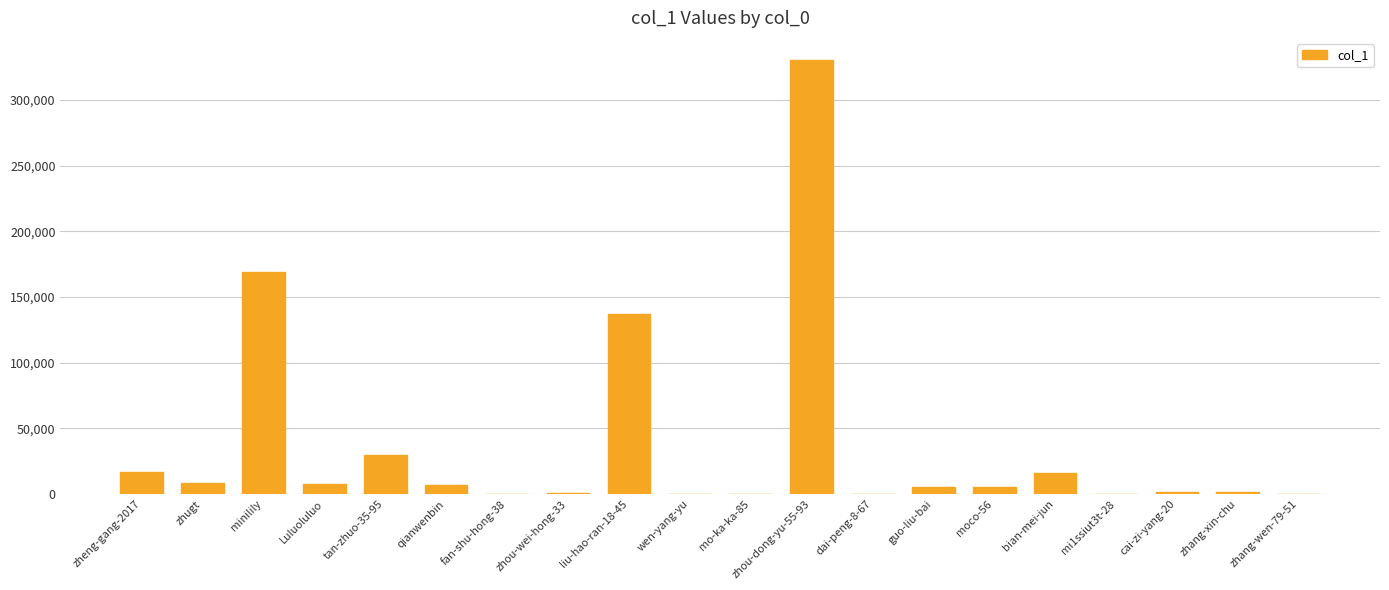

The value at liu-hao-ran-18-45 is 192914. True or false?

False